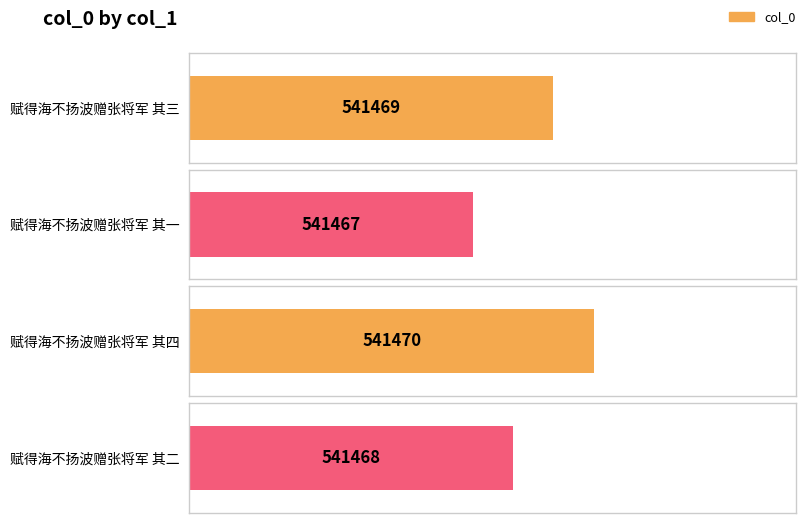

What is the difference between the maximum and minimum values?

3